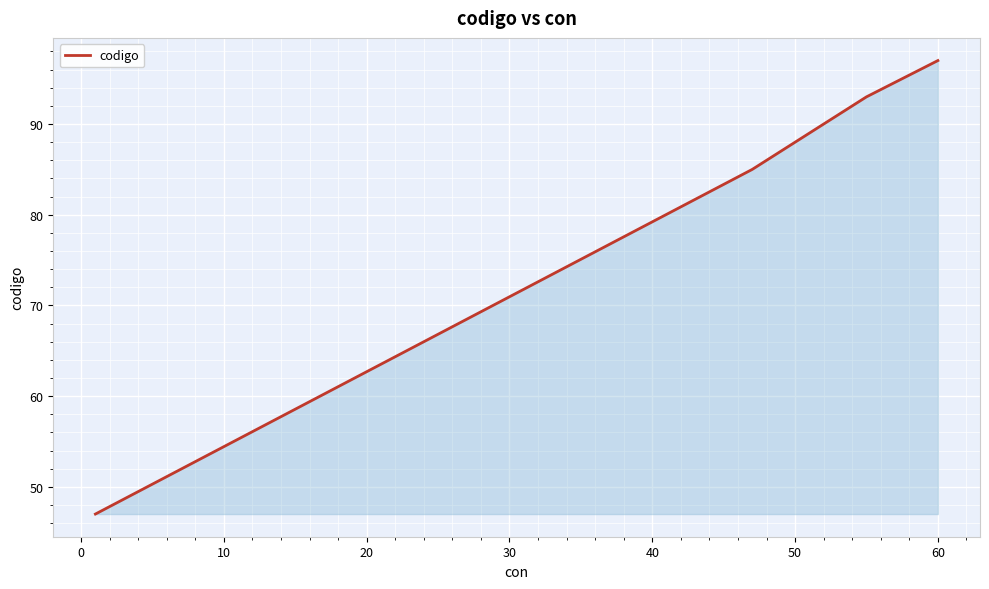

What is the greatest value displayed?

97